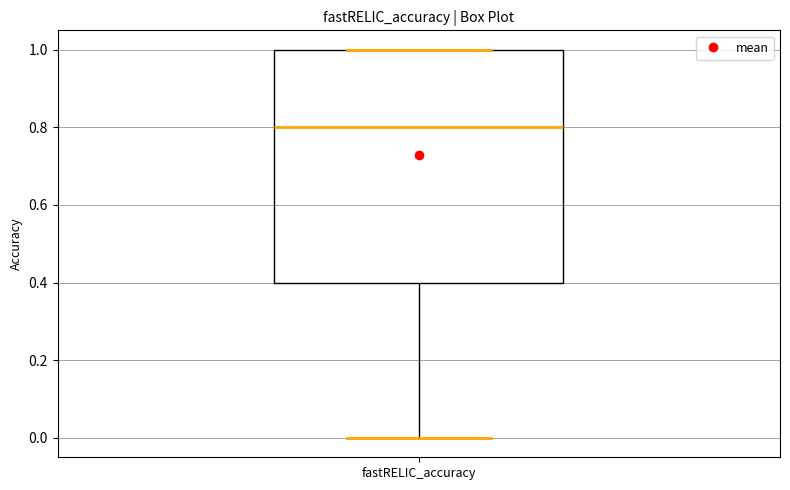

Transcribe this box plot: give where the median line is, the range the box spans, and where the two whiskers end, as read against the y-axis. The values are not printed on the chart, so give them approximately, as read against the axis.

median 0.8, box 0.4 to 1.0, whiskers 0.0 to 1.0